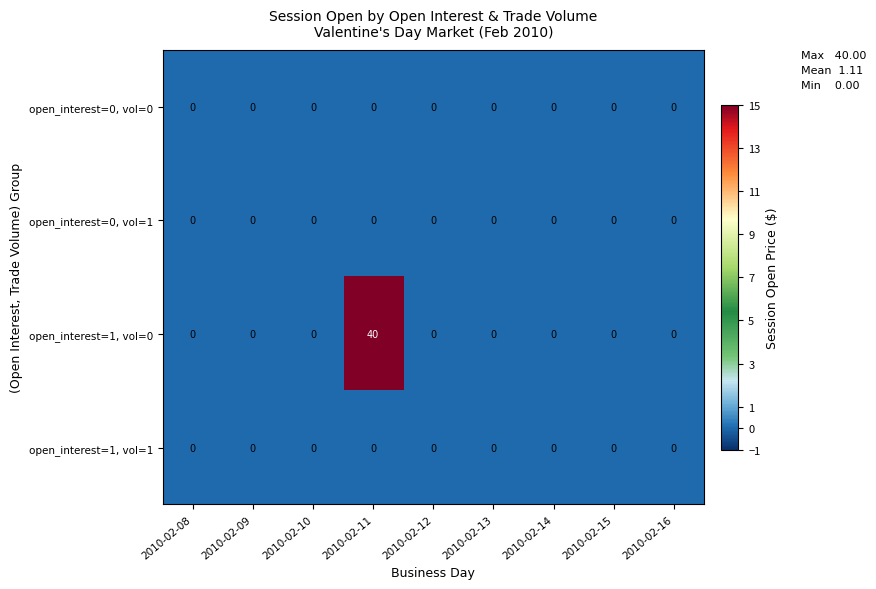

Which series has the largest range (max minus min)?

open_interest=1, vol=0